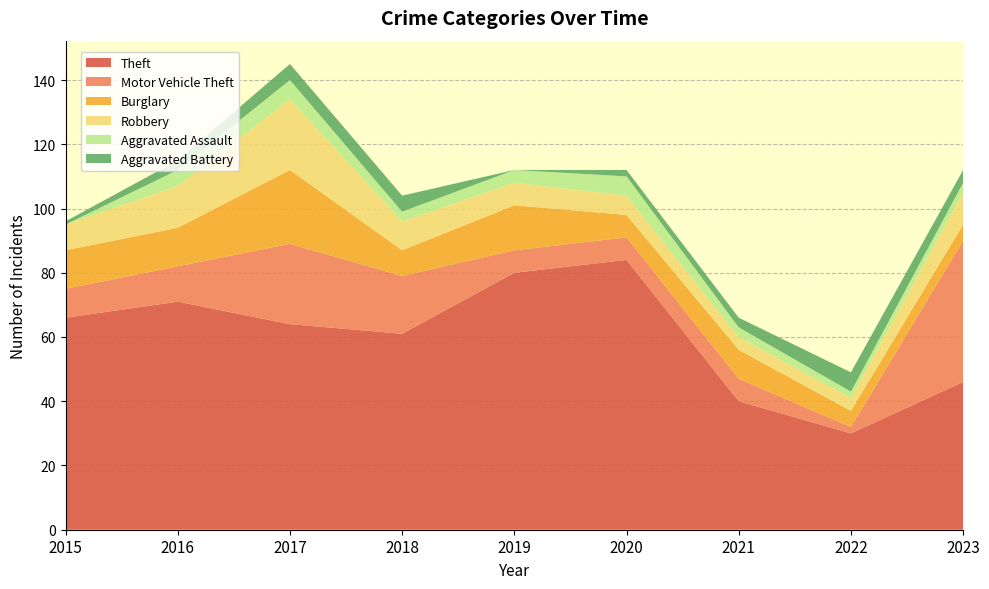

Reading left to right, what are all the values shown in this chart?

Theft: 2015=66	2016=71	2017=64	2018=61	2019=80	2020=84	2021=40	2022=30	2023=46
Motor Vehicle Theft: 2015=9	2016=11	2017=25	2018=18	2019=7	2020=7	2021=7	2022=2	2023=44
Burglary: 2015=12	2016=12	2017=23	2018=8	2019=14	2020=7	2021=9	2022=5	2023=5
Robbery: 2015=8	2016=13	2017=22	2018=9	2019=7	2020=6	2021=4	2022=4	2023=10
Aggravated Assault: 2015=0	2016=5	2017=6	2018=3	2019=4	2020=6	2021=3	2022=2	2023=3
Aggravated Battery: 2015=1	2016=3	2017=5	2018=5	2019=0	2020=2	2021=3	2022=6	2023=4